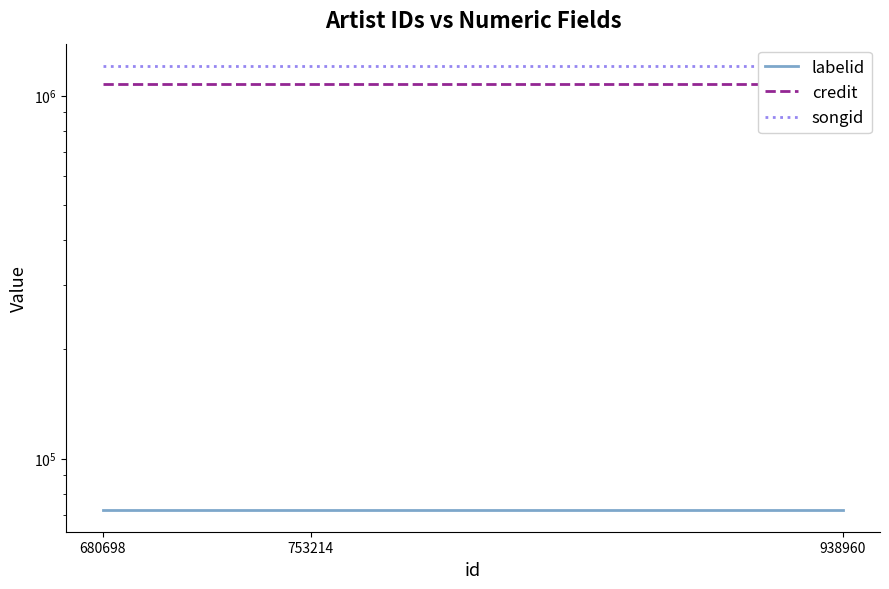

What is the value of the credit point at the 3rd from the left?

1074500